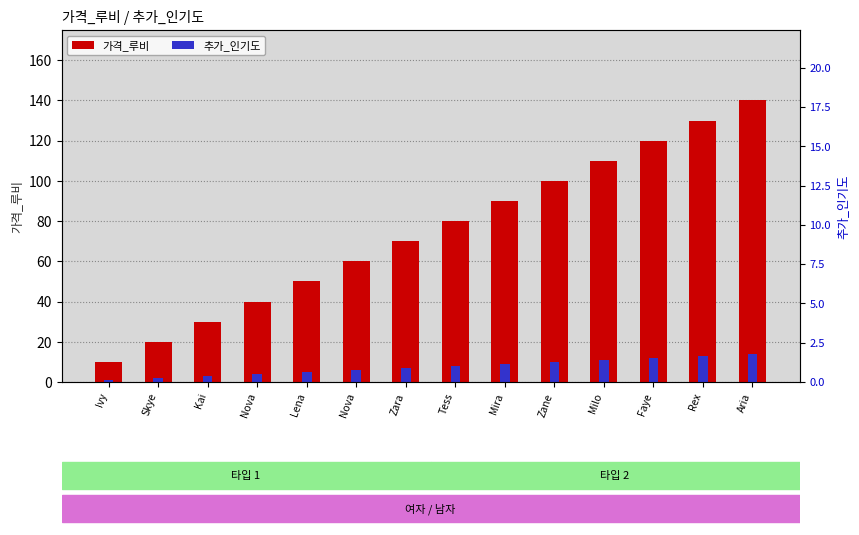

Which series reaches the maximum Y coordinate?

가격_루비